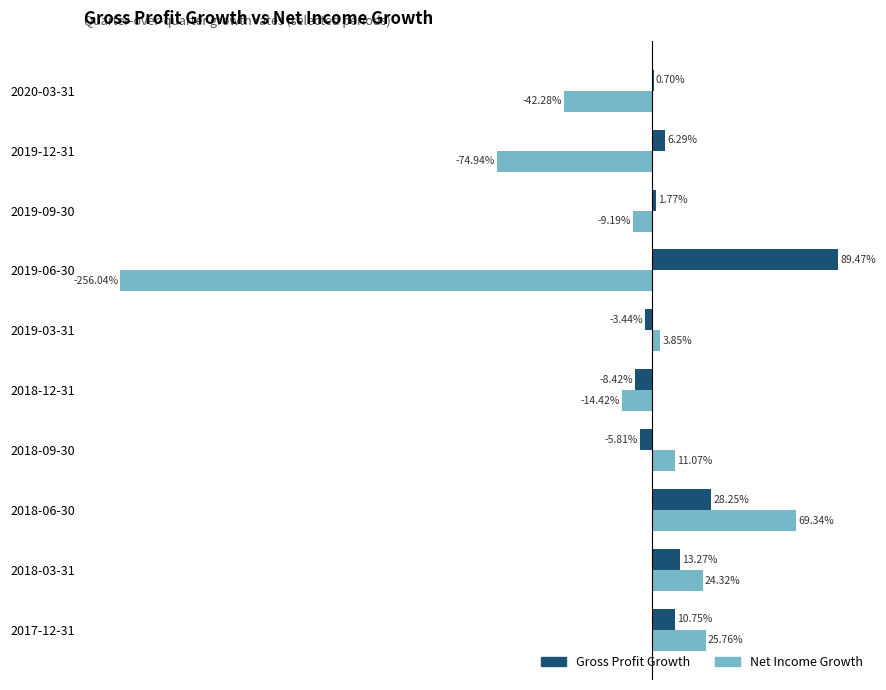

What are all the series names shown in the legend?

Gross Profit Growth, Net Income Growth